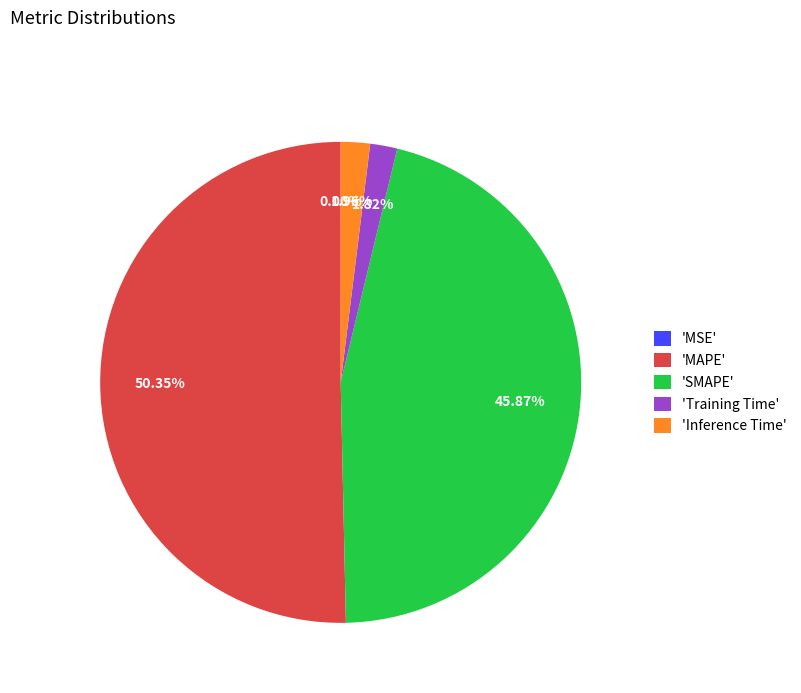

Is 'Training Time' the majority of the pie?

No